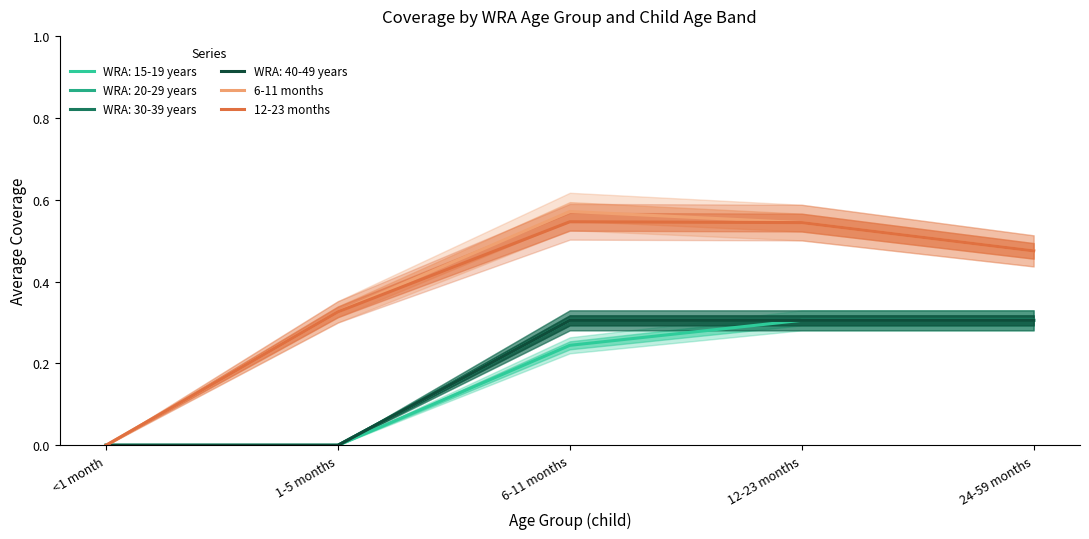

True or false: 6-11 months has a value of 0.6 at 6-11 months.

True